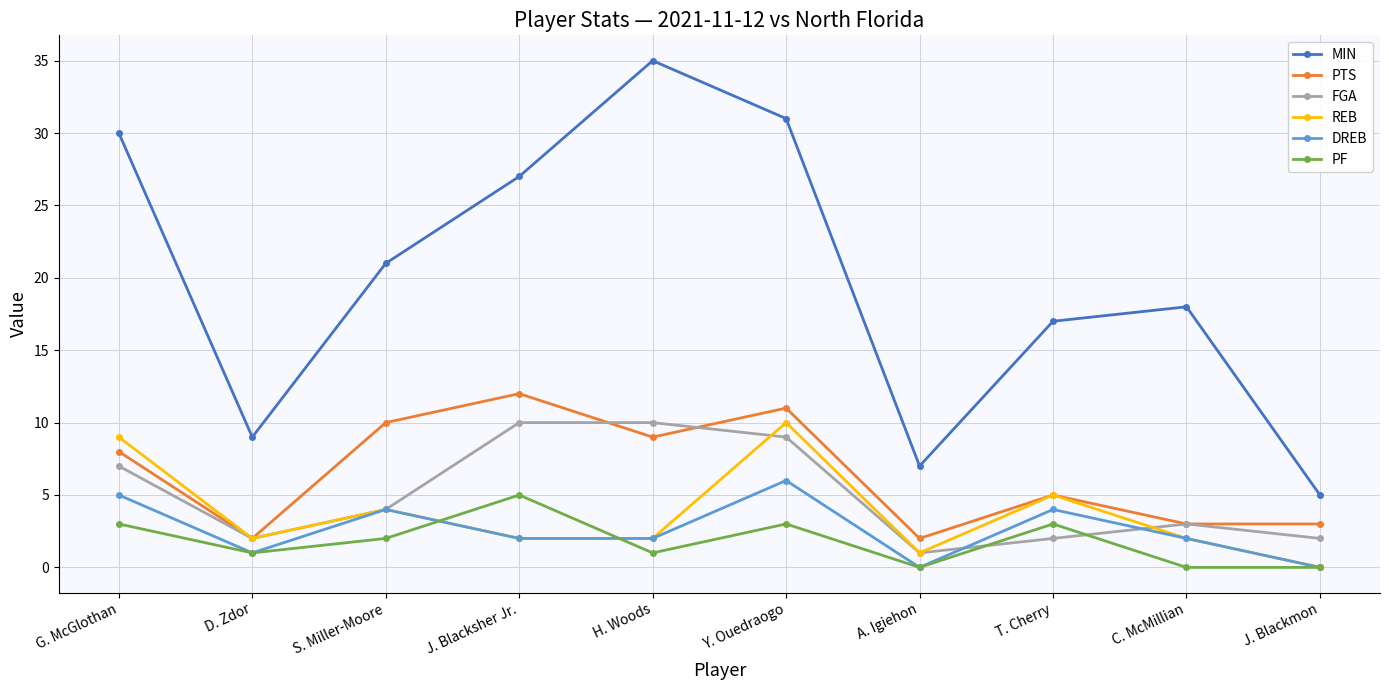

What is the label of the 10th point from the left?

J. Blackmon